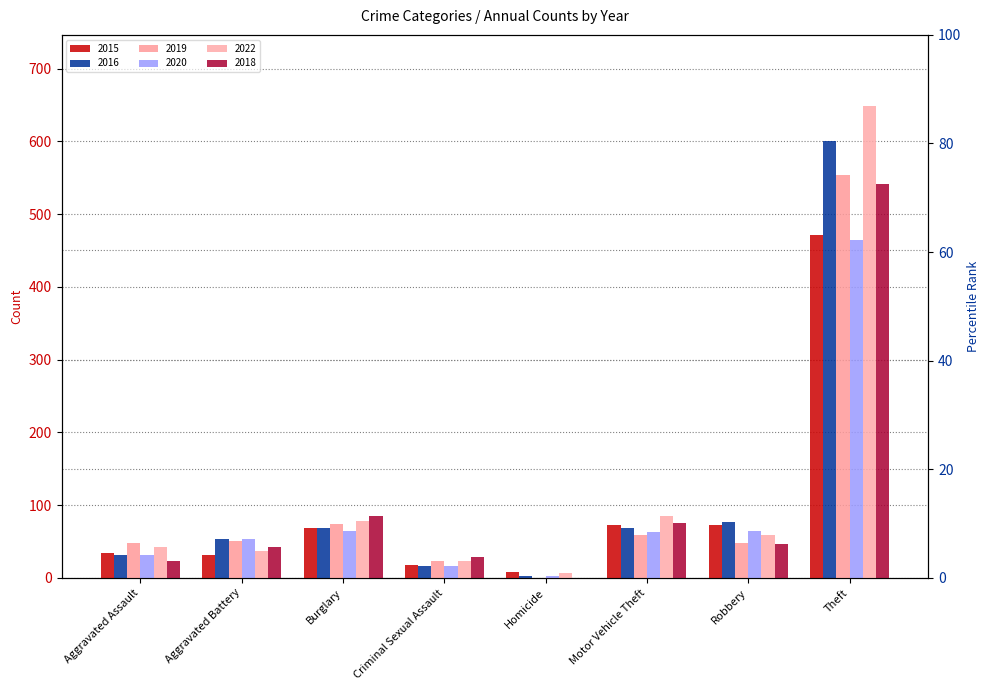

What is the sum of the 2016 values at Aggravated Battery and Motor Vehicle Theft?

122